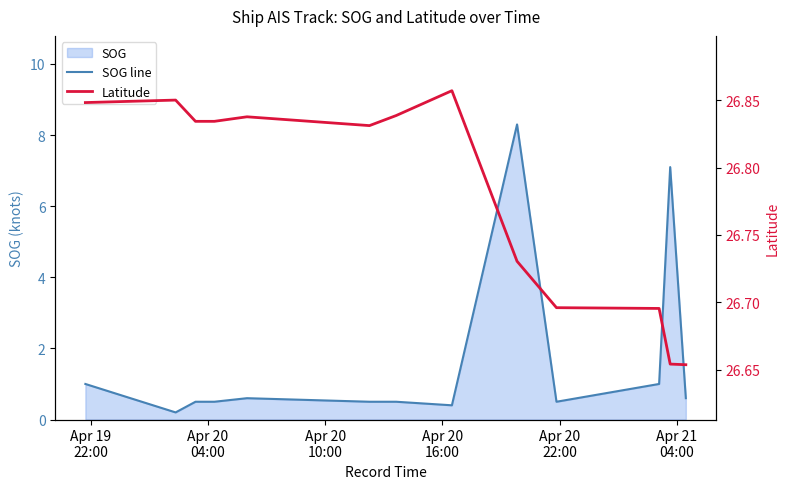

At which label does SOG line reach its minimum?

Apr 20
04:00